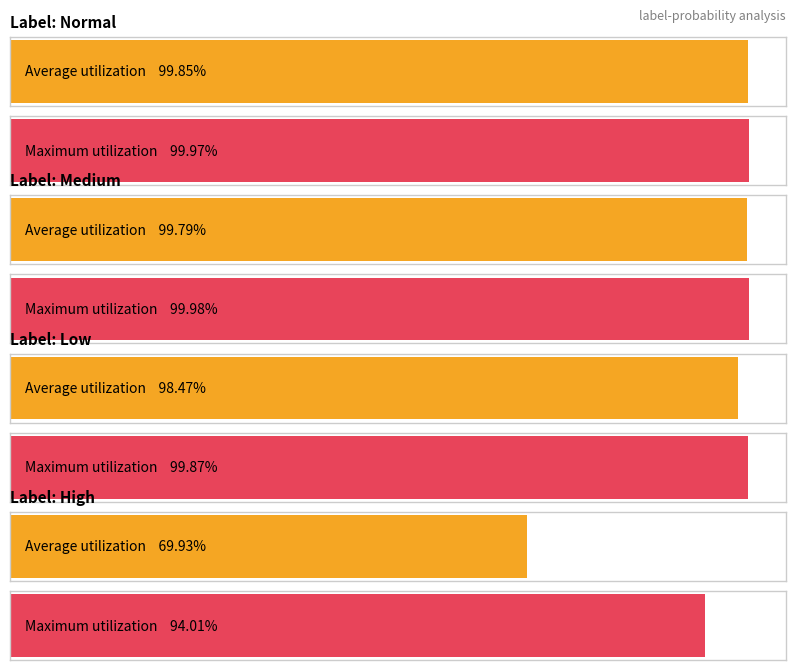

The chart shows a value of 1.7 at low. True or false?

False